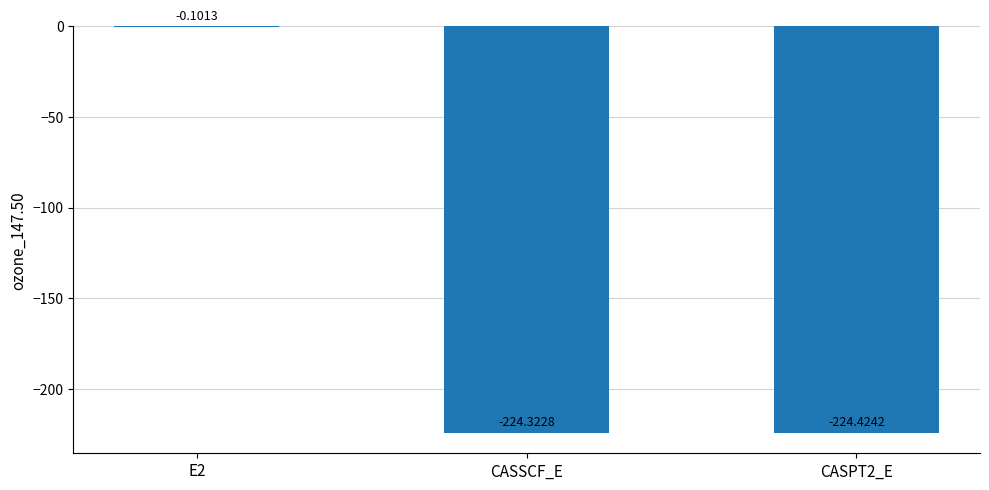

What is the change in value from E2 to CASPT2_E?

-224.3